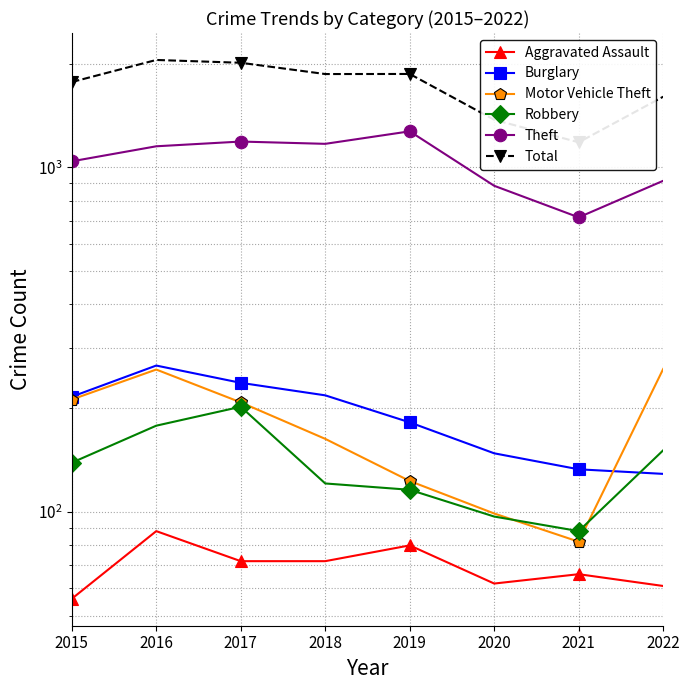

How many interior local peaks does the Total series have?

2